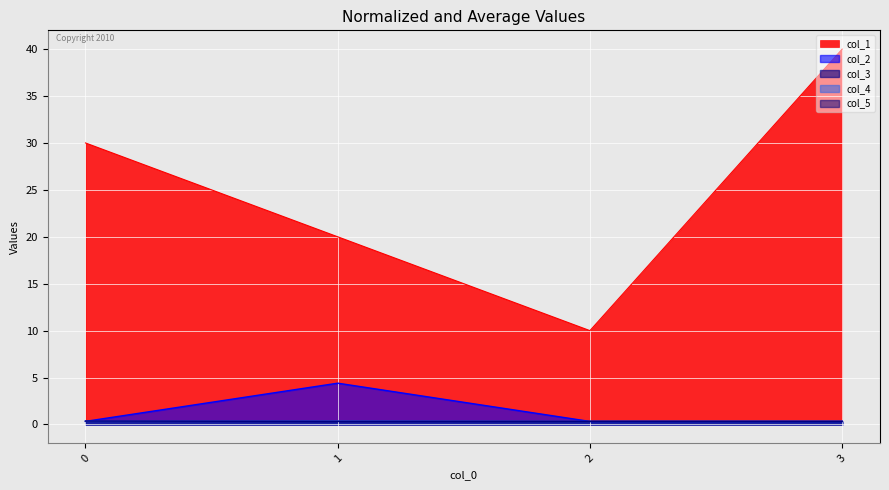

What is the spread (max minus min) of values at 2?

9.7